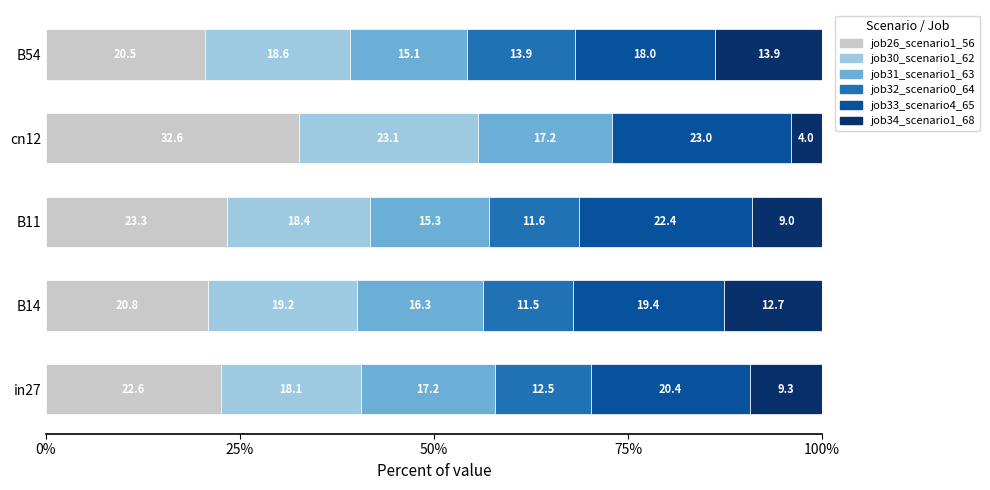

True or false: job26_scenario1_56 has a value of 20.8 at B14.

True